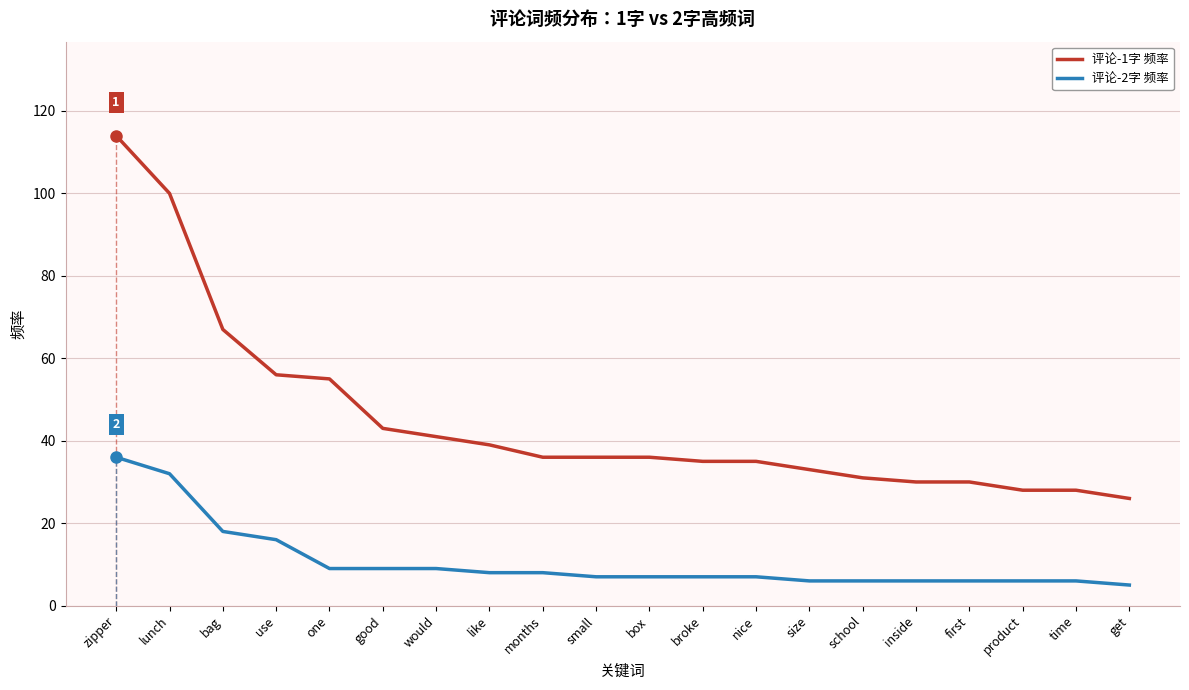

What is the total value across all series at zipper?

150